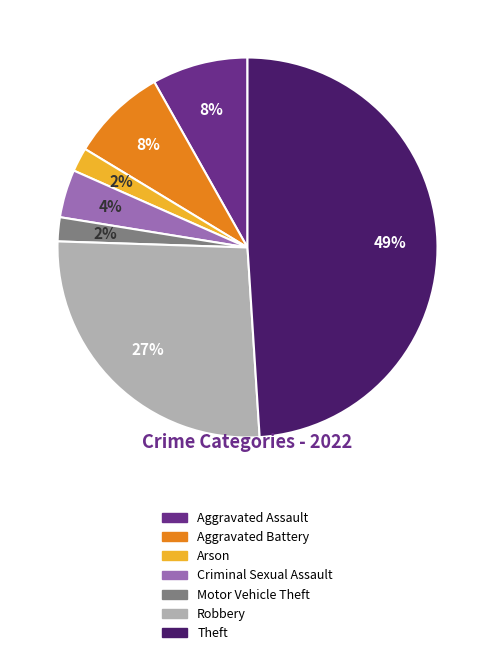

How many slices are in this pie chart?

7